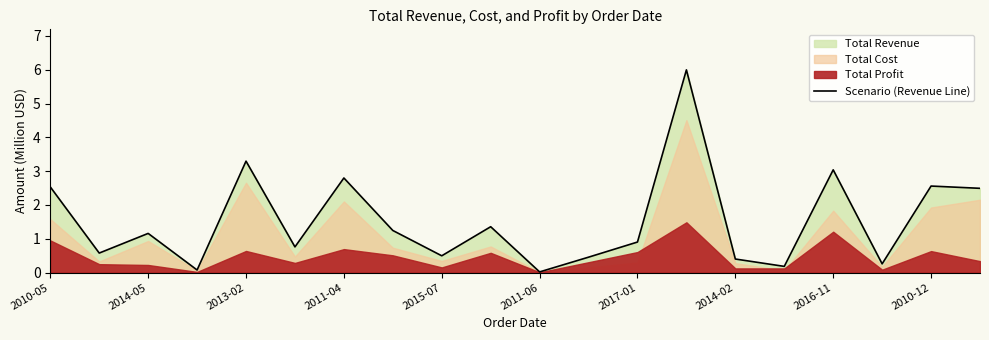

The Scenario (Revenue Line) series shows 0.0 at 2011-06. True or false?

True